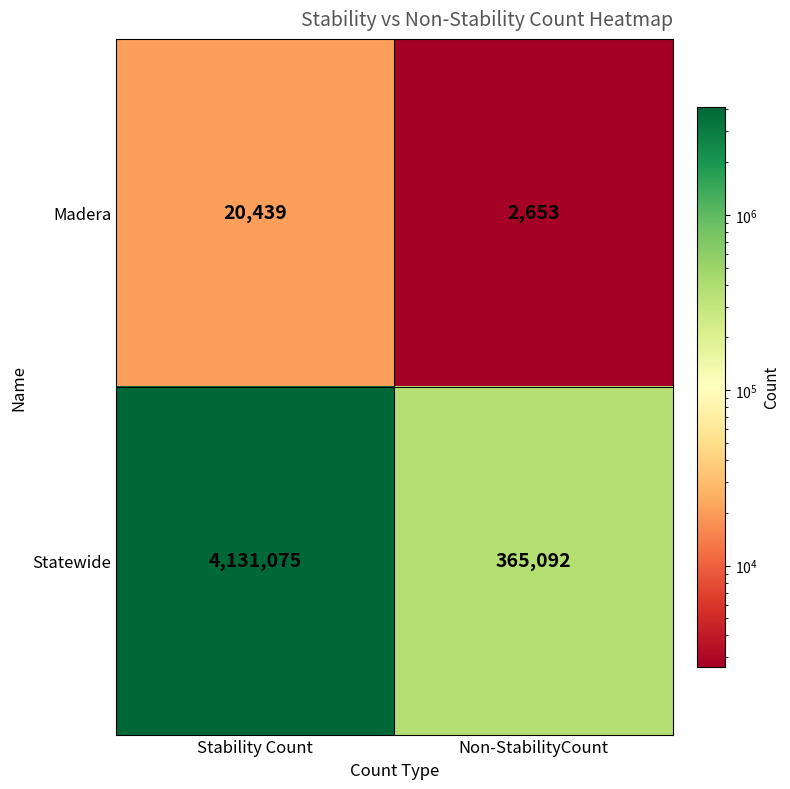

Reading left to right, transcribe all the data shown in this chart.

Madera: 20439	2653
Statewide: 4131075	365092